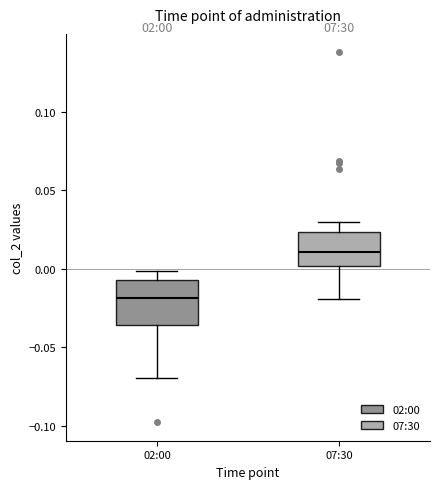

Which box is the tallest, from its lower edge to its upper edge?

02:00